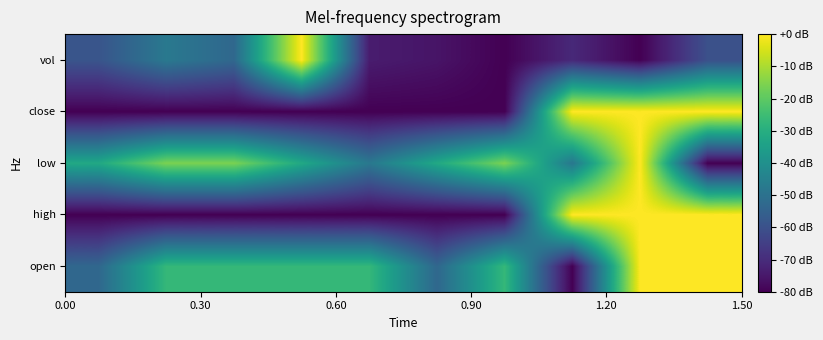

What is the smallest value displayed?

-80.0